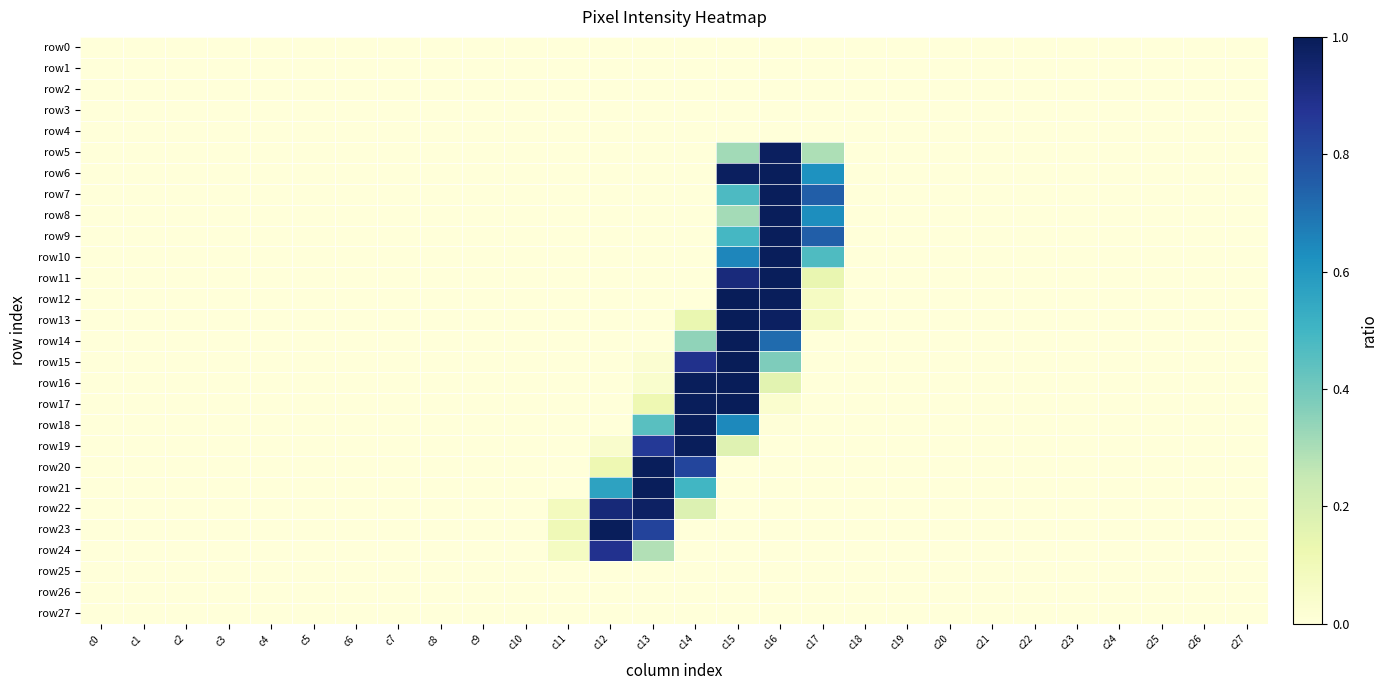

Reading left to right, transcribe all the data shown in this chart.

row0: c0=0.0	c1=0.0	c2=0.0	c3=0.0	c4=0.0	c5=0.0	c6=0.0	c7=0.0	c8=0.0	c9=0.0	c10=0.0	c11=0.0	c12=0.0	c13=0.0	c14=0.0	c15=0.0	c16=0.0	c17=0.0	c18=0.0	c19=0.0	c20=0.0	c21=0.0	c22=0.0	c23=0.0	c24=0.0	c25=0.0	c26=0.0	c27=0.0
row1: c0=0.0	c1=0.0	c2=0.0	c3=0.0	c4=0.0	c5=0.0	c6=0.0	c7=0.0	c8=0.0	c9=0.0	c10=0.0	c11=0.0	c12=0.0	c13=0.0	c14=0.0	c15=0.0	c16=0.0	c17=0.0	c18=0.0	c19=0.0	c20=0.0	c21=0.0	c22=0.0	c23=0.0	c24=0.0	c25=0.0	c26=0.0	c27=0.0
row2: c0=0.0	c1=0.0	c2=0.0	c3=0.0	c4=0.0	c5=0.0	c6=0.0	c7=0.0	c8=0.0	c9=0.0	c10=0.0	c11=0.0	c12=0.0	c13=0.0	c14=0.0	c15=0.0	c16=0.0	c17=0.0	c18=0.0	c19=0.0	c20=0.0	c21=0.0	c22=0.0	c23=0.0	c24=0.0	c25=0.0	c26=0.0	c27=0.0
row3: c0=0.0	c1=0.0	c2=0.0	c3=0.0	c4=0.0	c5=0.0	c6=0.0	c7=0.0	c8=0.0	c9=0.0	c10=0.0	c11=0.0	c12=0.0	c13=0.0	c14=0.0	c15=0.0	c16=0.0	c17=0.0	c18=0.0	c19=0.0	c20=0.0	c21=0.0	c22=0.0	c23=0.0	c24=0.0	c25=0.0	c26=0.0	c27=0.0
row4: c0=0.0	c1=0.0	c2=0.0	c3=0.0	c4=0.0	c5=0.0	c6=0.0	c7=0.0	c8=0.0	c9=0.0	c10=0.0	c11=0.0	c12=0.0	c13=0.0	c14=0.0	c15=0.0	c16=0.0	c17=0.0	c18=0.0	c19=0.0	c20=0.0	c21=0.0	c22=0.0	c23=0.0	c24=0.0	c25=0.0	c26=0.0	c27=0.0
row5: c0=0.0	c1=0.0	c2=0.0	c3=0.0	c4=0.0	c5=0.0	c6=0.0	c7=0.0	c8=0.0	c9=0.0	c10=0.0	c11=0.0	c12=0.0	c13=0.0	c14=0.0	c15=0.3	c16=1.0	c17=0.3	c18=0.0	c19=0.0	c20=0.0	c21=0.0	c22=0.0	c23=0.0	c24=0.0	c25=0.0	c26=0.0	c27=0.0
row6: c0=0.0	c1=0.0	c2=0.0	c3=0.0	c4=0.0	c5=0.0	c6=0.0	c7=0.0	c8=0.0	c9=0.0	c10=0.0	c11=0.0	c12=0.0	c13=0.0	c14=0.0	c15=1.0	c16=1.0	c17=0.6	c18=0.0	c19=0.0	c20=0.0	c21=0.0	c22=0.0	c23=0.0	c24=0.0	c25=0.0	c26=0.0	c27=0.0
row7: c0=0.0	c1=0.0	c2=0.0	c3=0.0	c4=0.0	c5=0.0	c6=0.0	c7=0.0	c8=0.0	c9=0.0	c10=0.0	c11=0.0	c12=0.0	c13=0.0	c14=0.0	c15=0.5	c16=1.0	c17=0.7	c18=0.0	c19=0.0	c20=0.0	c21=0.0	c22=0.0	c23=0.0	c24=0.0	c25=0.0	c26=0.0	c27=0.0
row8: c0=0.0	c1=0.0	c2=0.0	c3=0.0	c4=0.0	c5=0.0	c6=0.0	c7=0.0	c8=0.0	c9=0.0	c10=0.0	c11=0.0	c12=0.0	c13=0.0	c14=0.0	c15=0.3	c16=1.0	c17=0.6	c18=0.0	c19=0.0	c20=0.0	c21=0.0	c22=0.0	c23=0.0	c24=0.0	c25=0.0	c26=0.0	c27=0.0
row9: c0=0.0	c1=0.0	c2=0.0	c3=0.0	c4=0.0	c5=0.0	c6=0.0	c7=0.0	c8=0.0	c9=0.0	c10=0.0	c11=0.0	c12=0.0	c13=0.0	c14=0.0	c15=0.5	c16=1.0	c17=0.7	c18=0.0	c19=0.0	c20=0.0	c21=0.0	c22=0.0	c23=0.0	c24=0.0	c25=0.0	c26=0.0	c27=0.0
row10: c0=0.0	c1=0.0	c2=0.0	c3=0.0	c4=0.0	c5=0.0	c6=0.0	c7=0.0	c8=0.0	c9=0.0	c10=0.0	c11=0.0	c12=0.0	c13=0.0	c14=0.0	c15=0.7	c16=1.0	c17=0.5	c18=0.0	c19=0.0	c20=0.0	c21=0.0	c22=0.0	c23=0.0	c24=0.0	c25=0.0	c26=0.0	c27=0.0
row11: c0=0.0	c1=0.0	c2=0.0	c3=0.0	c4=0.0	c5=0.0	c6=0.0	c7=0.0	c8=0.0	c9=0.0	c10=0.0	c11=0.0	c12=0.0	c13=0.0	c14=0.0	c15=0.9	c16=1.0	c17=0.1	c18=0.0	c19=0.0	c20=0.0	c21=0.0	c22=0.0	c23=0.0	c24=0.0	c25=0.0	c26=0.0	c27=0.0
row12: c0=0.0	c1=0.0	c2=0.0	c3=0.0	c4=0.0	c5=0.0	c6=0.0	c7=0.0	c8=0.0	c9=0.0	c10=0.0	c11=0.0	c12=0.0	c13=0.0	c14=0.0	c15=1.0	c16=1.0	c17=0.1	c18=0.0	c19=0.0	c20=0.0	c21=0.0	c22=0.0	c23=0.0	c24=0.0	c25=0.0	c26=0.0	c27=0.0
row13: c0=0.0	c1=0.0	c2=0.0	c3=0.0	c4=0.0	c5=0.0	c6=0.0	c7=0.0	c8=0.0	c9=0.0	c10=0.0	c11=0.0	c12=0.0	c13=0.0	c14=0.1	c15=1.0	c16=1.0	c17=0.1	c18=0.0	c19=0.0	c20=0.0	c21=0.0	c22=0.0	c23=0.0	c24=0.0	c25=0.0	c26=0.0	c27=0.0
row14: c0=0.0	c1=0.0	c2=0.0	c3=0.0	c4=0.0	c5=0.0	c6=0.0	c7=0.0	c8=0.0	c9=0.0	c10=0.0	c11=0.0	c12=0.0	c13=0.0	c14=0.3	c15=1.0	c16=0.7	c17=0.0	c18=0.0	c19=0.0	c20=0.0	c21=0.0	c22=0.0	c23=0.0	c24=0.0	c25=0.0	c26=0.0	c27=0.0
row15: c0=0.0	c1=0.0	c2=0.0	c3=0.0	c4=0.0	c5=0.0	c6=0.0	c7=0.0	c8=0.0	c9=0.0	c10=0.0	c11=0.0	c12=0.0	c13=0.0	c14=0.9	c15=1.0	c16=0.4	c17=0.0	c18=0.0	c19=0.0	c20=0.0	c21=0.0	c22=0.0	c23=0.0	c24=0.0	c25=0.0	c26=0.0	c27=0.0
row16: c0=0.0	c1=0.0	c2=0.0	c3=0.0	c4=0.0	c5=0.0	c6=0.0	c7=0.0	c8=0.0	c9=0.0	c10=0.0	c11=0.0	c12=0.0	c13=0.0	c14=1.0	c15=1.0	c16=0.2	c17=0.0	c18=0.0	c19=0.0	c20=0.0	c21=0.0	c22=0.0	c23=0.0	c24=0.0	c25=0.0	c26=0.0	c27=0.0
row17: c0=0.0	c1=0.0	c2=0.0	c3=0.0	c4=0.0	c5=0.0	c6=0.0	c7=0.0	c8=0.0	c9=0.0	c10=0.0	c11=0.0	c12=0.0	c13=0.1	c14=1.0	c15=1.0	c16=0.0	c17=0.0	c18=0.0	c19=0.0	c20=0.0	c21=0.0	c22=0.0	c23=0.0	c24=0.0	c25=0.0	c26=0.0	c27=0.0
row18: c0=0.0	c1=0.0	c2=0.0	c3=0.0	c4=0.0	c5=0.0	c6=0.0	c7=0.0	c8=0.0	c9=0.0	c10=0.0	c11=0.0	c12=0.0	c13=0.5	c14=1.0	c15=0.6	c16=0.0	c17=0.0	c18=0.0	c19=0.0	c20=0.0	c21=0.0	c22=0.0	c23=0.0	c24=0.0	c25=0.0	c26=0.0	c27=0.0
row19: c0=0.0	c1=0.0	c2=0.0	c3=0.0	c4=0.0	c5=0.0	c6=0.0	c7=0.0	c8=0.0	c9=0.0	c10=0.0	c11=0.0	c12=0.0	c13=0.9	c14=1.0	c15=0.2	c16=0.0	c17=0.0	c18=0.0	c19=0.0	c20=0.0	c21=0.0	c22=0.0	c23=0.0	c24=0.0	c25=0.0	c26=0.0	c27=0.0
row20: c0=0.0	c1=0.0	c2=0.0	c3=0.0	c4=0.0	c5=0.0	c6=0.0	c7=0.0	c8=0.0	c9=0.0	c10=0.0	c11=0.0	c12=0.1	c13=1.0	c14=0.8	c15=0.0	c16=0.0	c17=0.0	c18=0.0	c19=0.0	c20=0.0	c21=0.0	c22=0.0	c23=0.0	c24=0.0	c25=0.0	c26=0.0	c27=0.0
row21: c0=0.0	c1=0.0	c2=0.0	c3=0.0	c4=0.0	c5=0.0	c6=0.0	c7=0.0	c8=0.0	c9=0.0	c10=0.0	c11=0.0	c12=0.6	c13=1.0	c14=0.5	c15=0.0	c16=0.0	c17=0.0	c18=0.0	c19=0.0	c20=0.0	c21=0.0	c22=0.0	c23=0.0	c24=0.0	c25=0.0	c26=0.0	c27=0.0
row22: c0=0.0	c1=0.0	c2=0.0	c3=0.0	c4=0.0	c5=0.0	c6=0.0	c7=0.0	c8=0.0	c9=0.0	c10=0.0	c11=0.1	c12=0.9	c13=1.0	c14=0.2	c15=0.0	c16=0.0	c17=0.0	c18=0.0	c19=0.0	c20=0.0	c21=0.0	c22=0.0	c23=0.0	c24=0.0	c25=0.0	c26=0.0	c27=0.0
row23: c0=0.0	c1=0.0	c2=0.0	c3=0.0	c4=0.0	c5=0.0	c6=0.0	c7=0.0	c8=0.0	c9=0.0	c10=0.0	c11=0.1	c12=1.0	c13=0.8	c14=0.0	c15=0.0	c16=0.0	c17=0.0	c18=0.0	c19=0.0	c20=0.0	c21=0.0	c22=0.0	c23=0.0	c24=0.0	c25=0.0	c26=0.0	c27=0.0
row24: c0=0.0	c1=0.0	c2=0.0	c3=0.0	c4=0.0	c5=0.0	c6=0.0	c7=0.0	c8=0.0	c9=0.0	c10=0.0	c11=0.1	c12=0.9	c13=0.3	c14=0.0	c15=0.0	c16=0.0	c17=0.0	c18=0.0	c19=0.0	c20=0.0	c21=0.0	c22=0.0	c23=0.0	c24=0.0	c25=0.0	c26=0.0	c27=0.0
row25: c0=0.0	c1=0.0	c2=0.0	c3=0.0	c4=0.0	c5=0.0	c6=0.0	c7=0.0	c8=0.0	c9=0.0	c10=0.0	c11=0.0	c12=0.0	c13=0.0	c14=0.0	c15=0.0	c16=0.0	c17=0.0	c18=0.0	c19=0.0	c20=0.0	c21=0.0	c22=0.0	c23=0.0	c24=0.0	c25=0.0	c26=0.0	c27=0.0
row26: c0=0.0	c1=0.0	c2=0.0	c3=0.0	c4=0.0	c5=0.0	c6=0.0	c7=0.0	c8=0.0	c9=0.0	c10=0.0	c11=0.0	c12=0.0	c13=0.0	c14=0.0	c15=0.0	c16=0.0	c17=0.0	c18=0.0	c19=0.0	c20=0.0	c21=0.0	c22=0.0	c23=0.0	c24=0.0	c25=0.0	c26=0.0	c27=0.0
row27: c0=0.0	c1=0.0	c2=0.0	c3=0.0	c4=0.0	c5=0.0	c6=0.0	c7=0.0	c8=0.0	c9=0.0	c10=0.0	c11=0.0	c12=0.0	c13=0.0	c14=0.0	c15=0.0	c16=0.0	c17=0.0	c18=0.0	c19=0.0	c20=0.0	c21=0.0	c22=0.0	c23=0.0	c24=0.0	c25=0.0	c26=0.0	c27=0.0